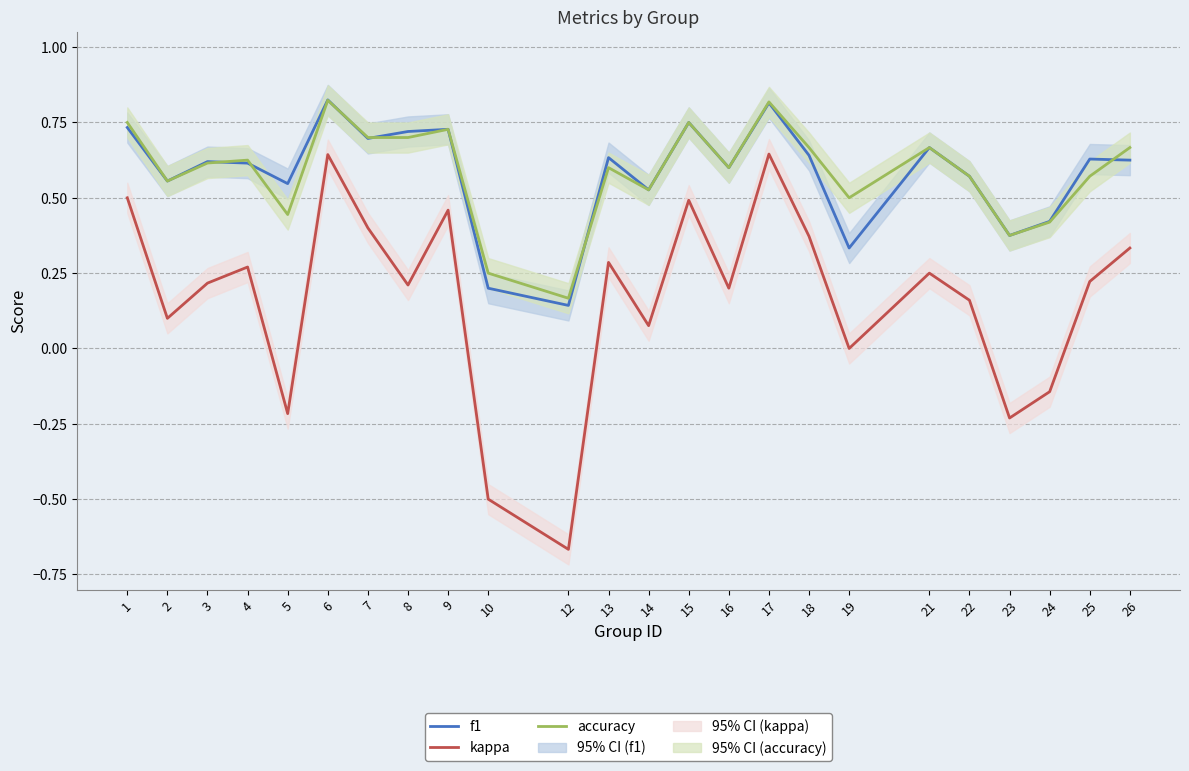

What is the value of the accuracy point at the 24th from the left?

0.7